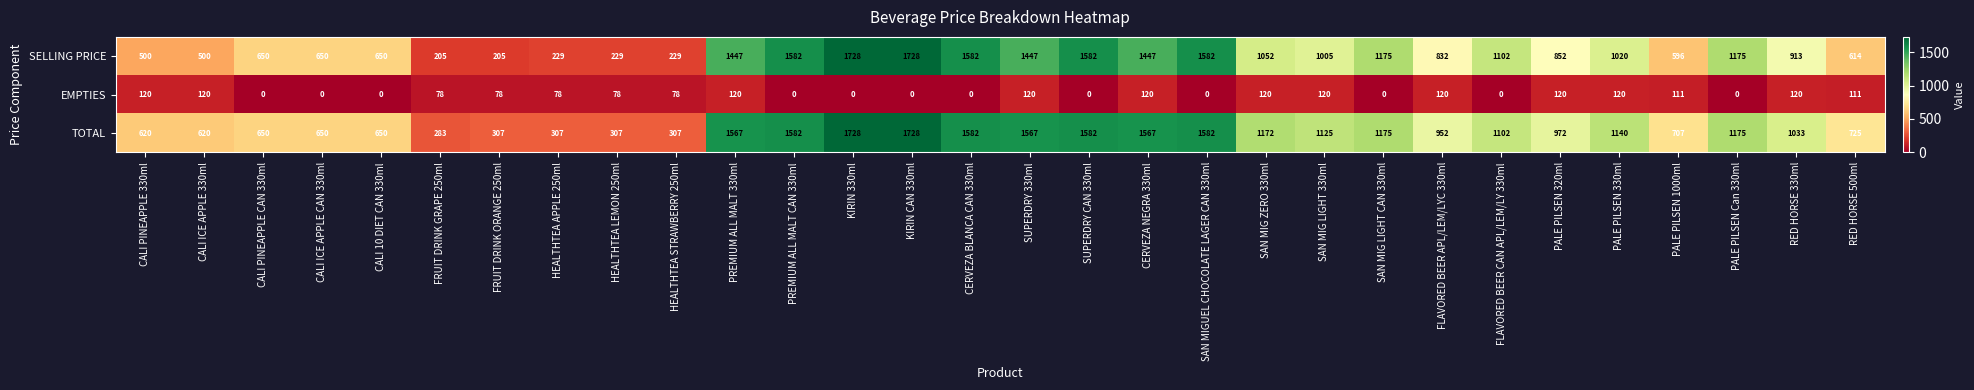

At RED HORSE 330ml, list the series in order from smallest to largest.

EMPTIES, SELLING PRICE, TOTAL